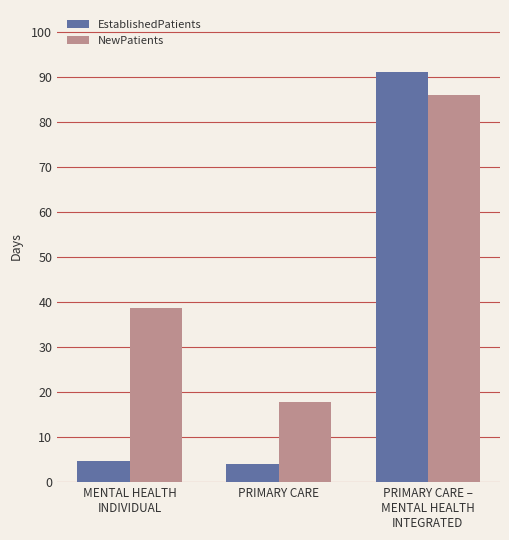

What is the minimum value for NewPatients?

17.8